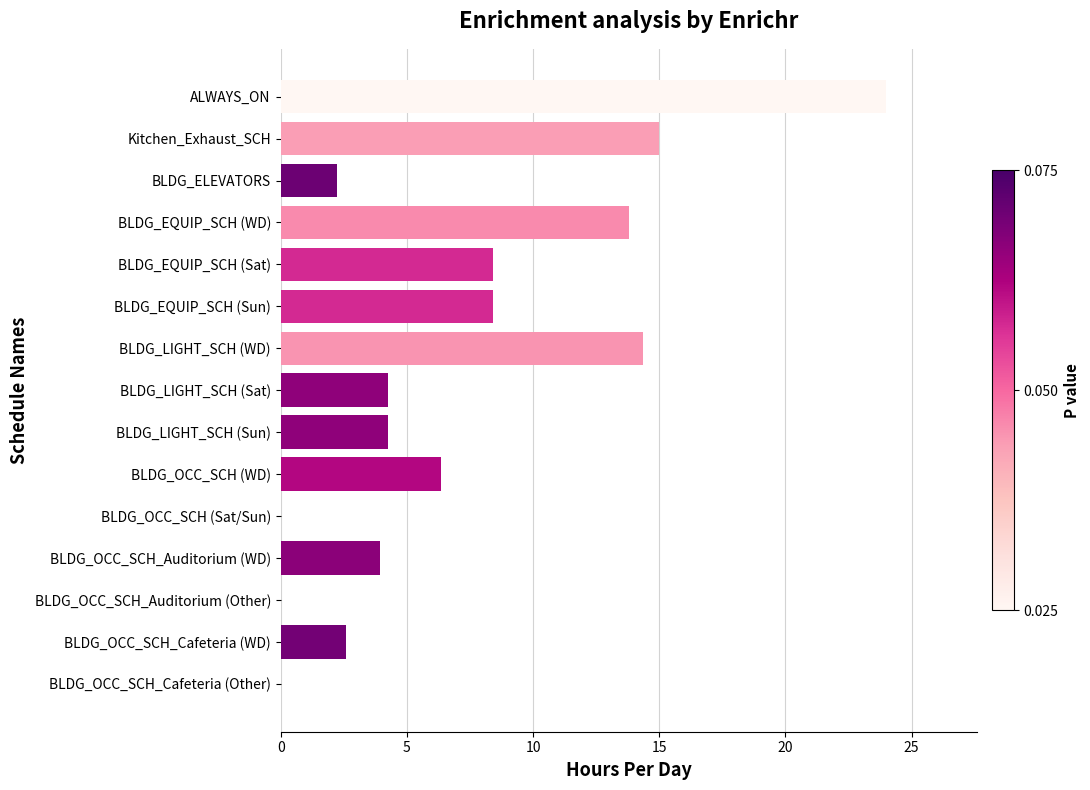

What is the sum of all values?

107.6